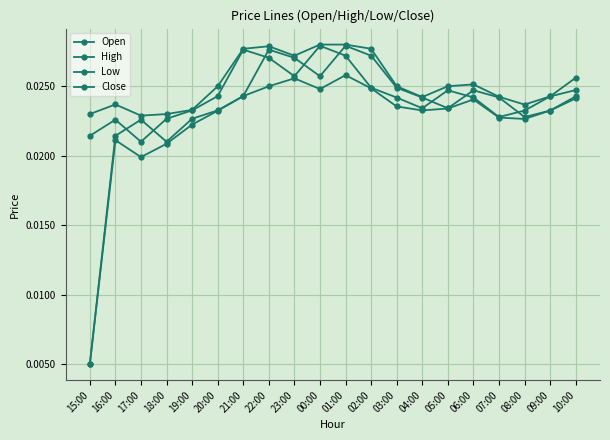

How many distinct data groups are displayed?

4